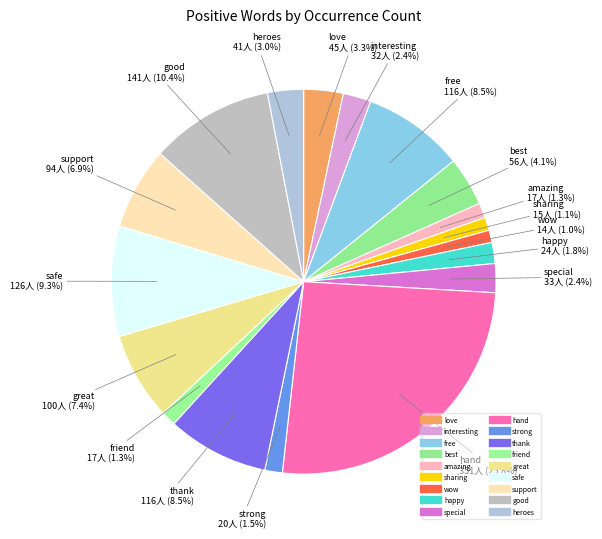

Is there any slice that represents more than half of the pie?

No